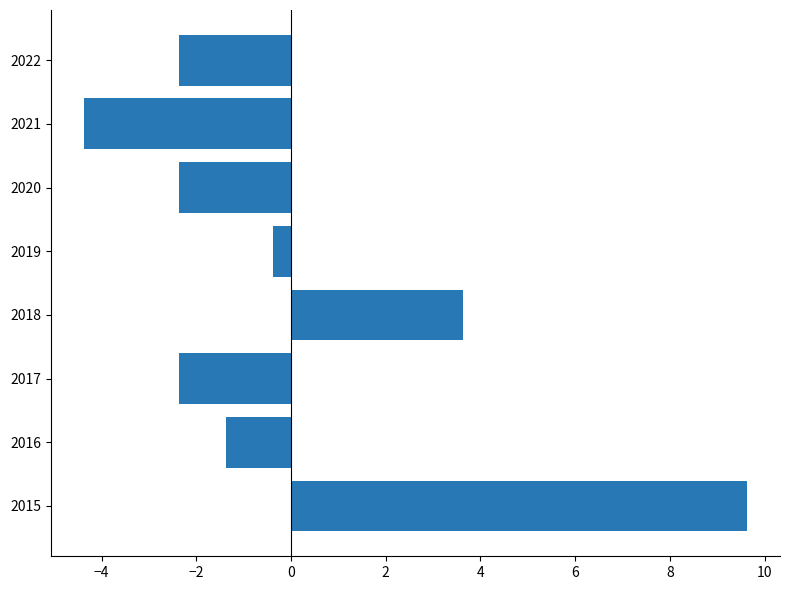

Between 2018 and 2020, which is larger?

2018